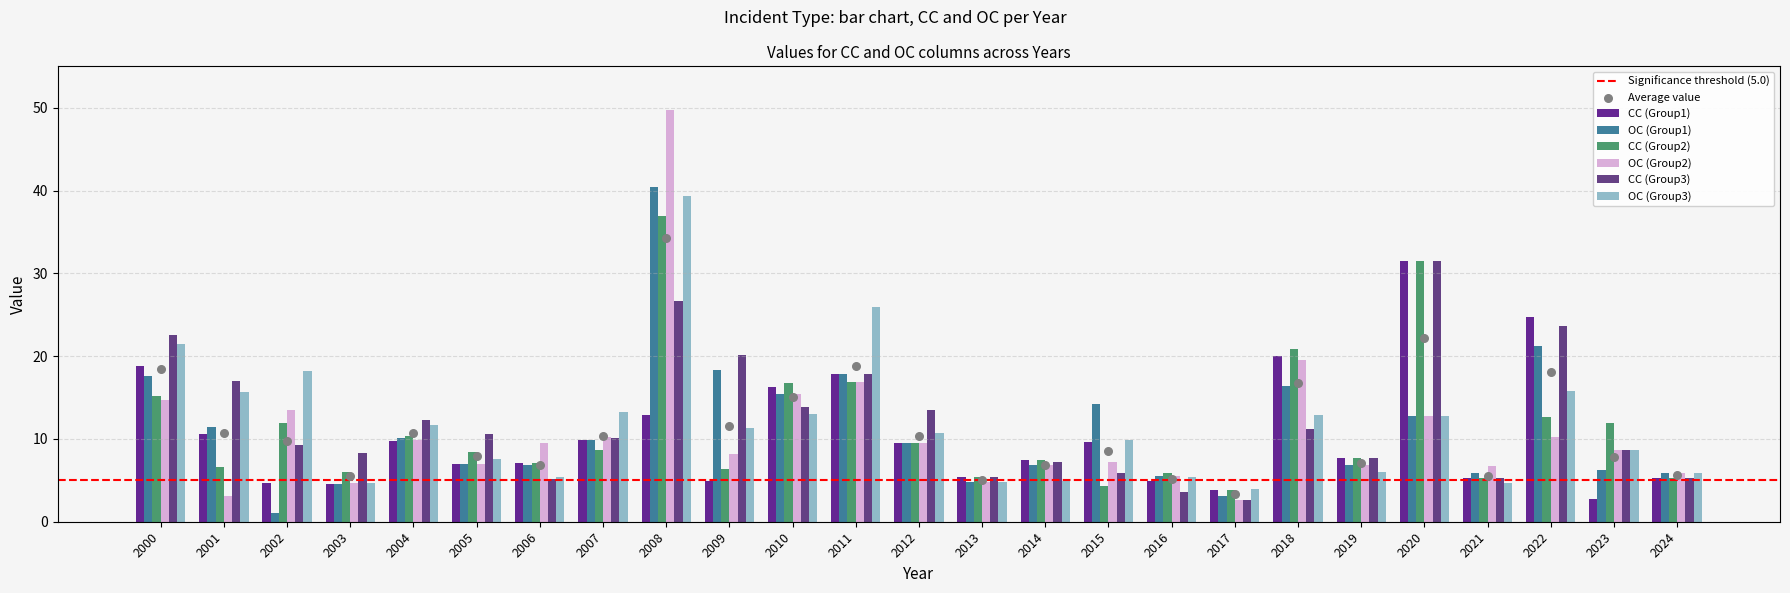

Which series has the widest spread of Y values?

OC (Group2)